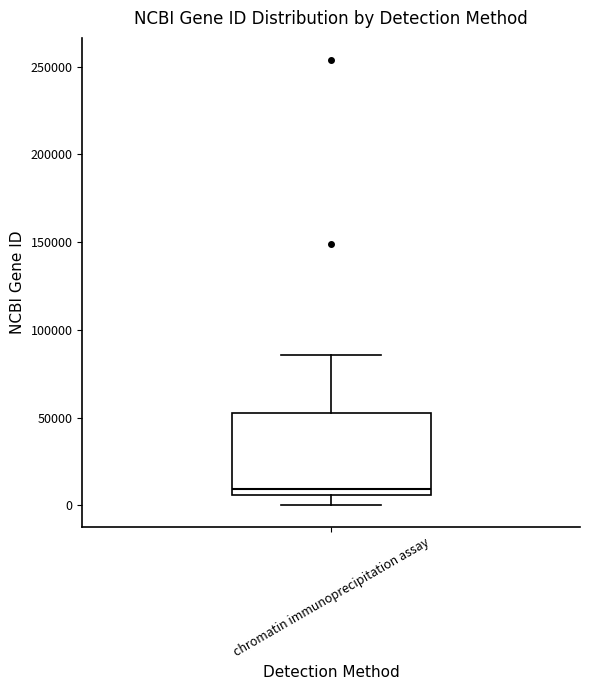

Read this box plot against the y-axis: the position of the median line, the range covered by the box, and the ends of both whiskers. The values are not printed on the chart, so give them approximately, as read against the axis.

median 10000, box 5000 to 55000, whiskers 0 to 85000